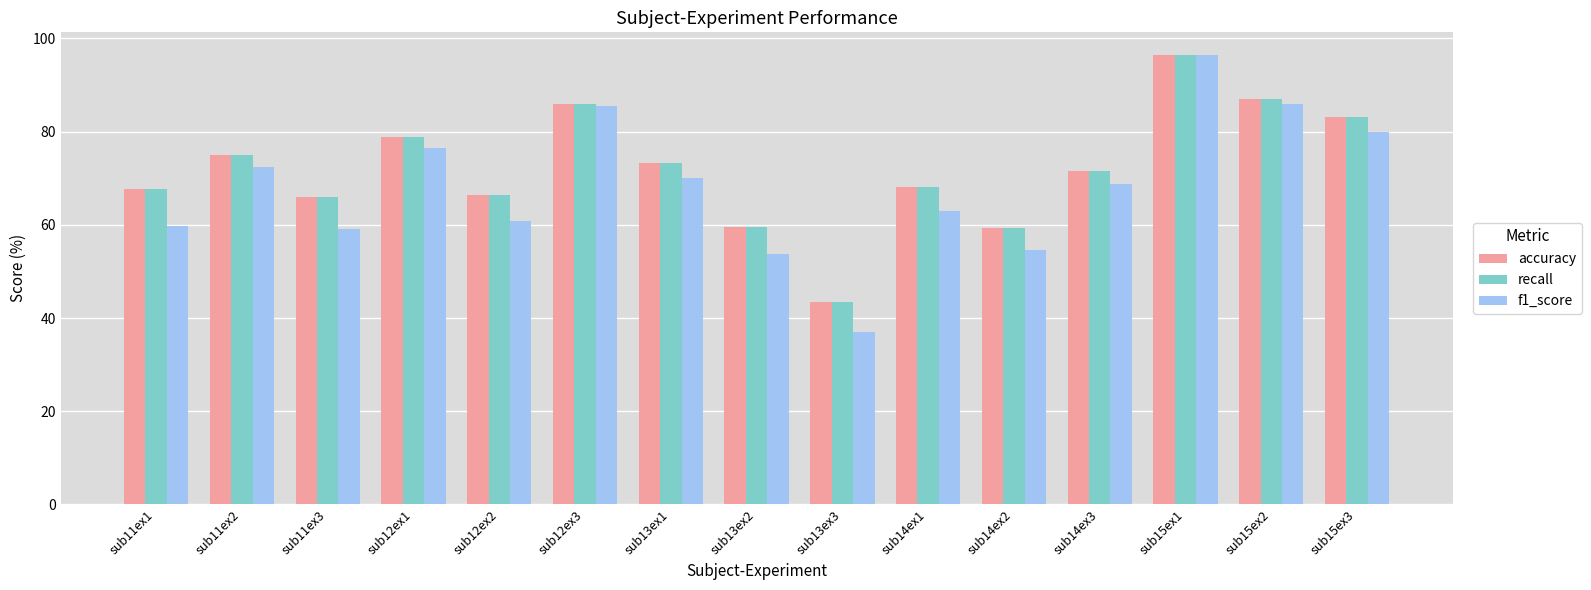

The f1_score series shows 35.2 at sub13ex1. True or false?

False